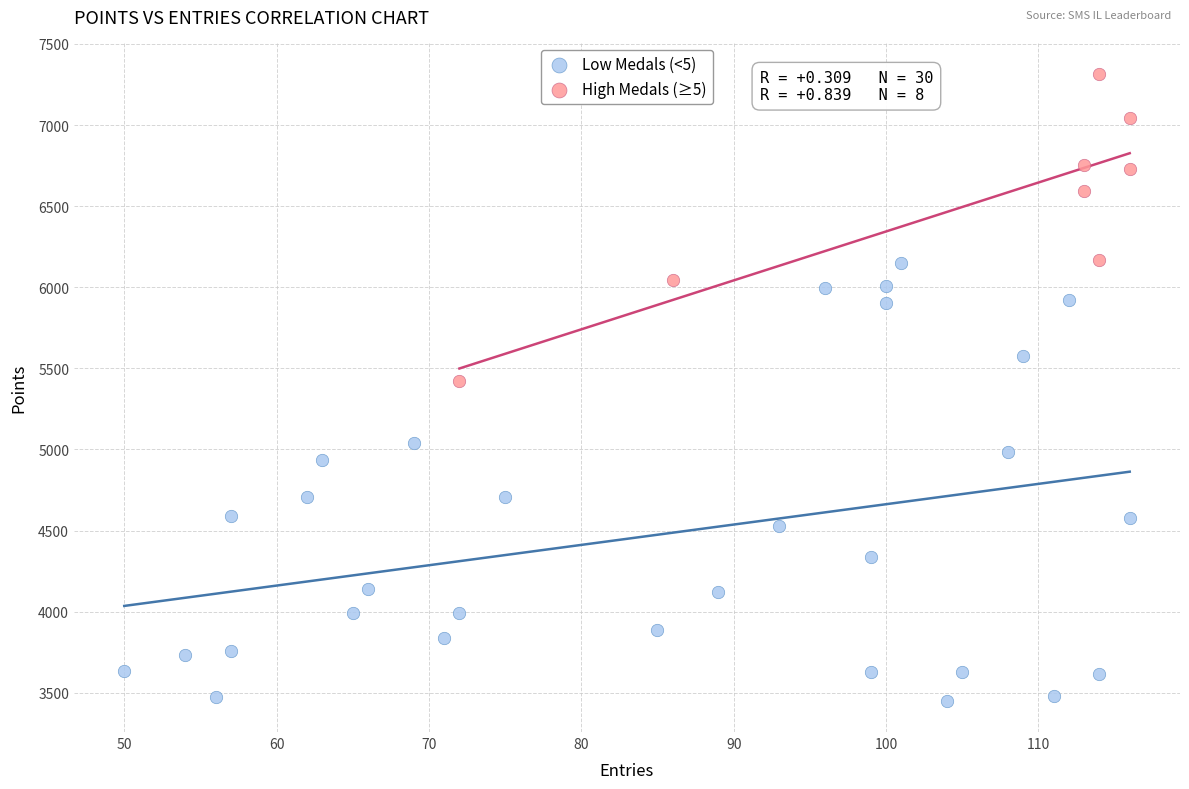

Which series reaches the minimum Y coordinate?

Low Medals (<5)